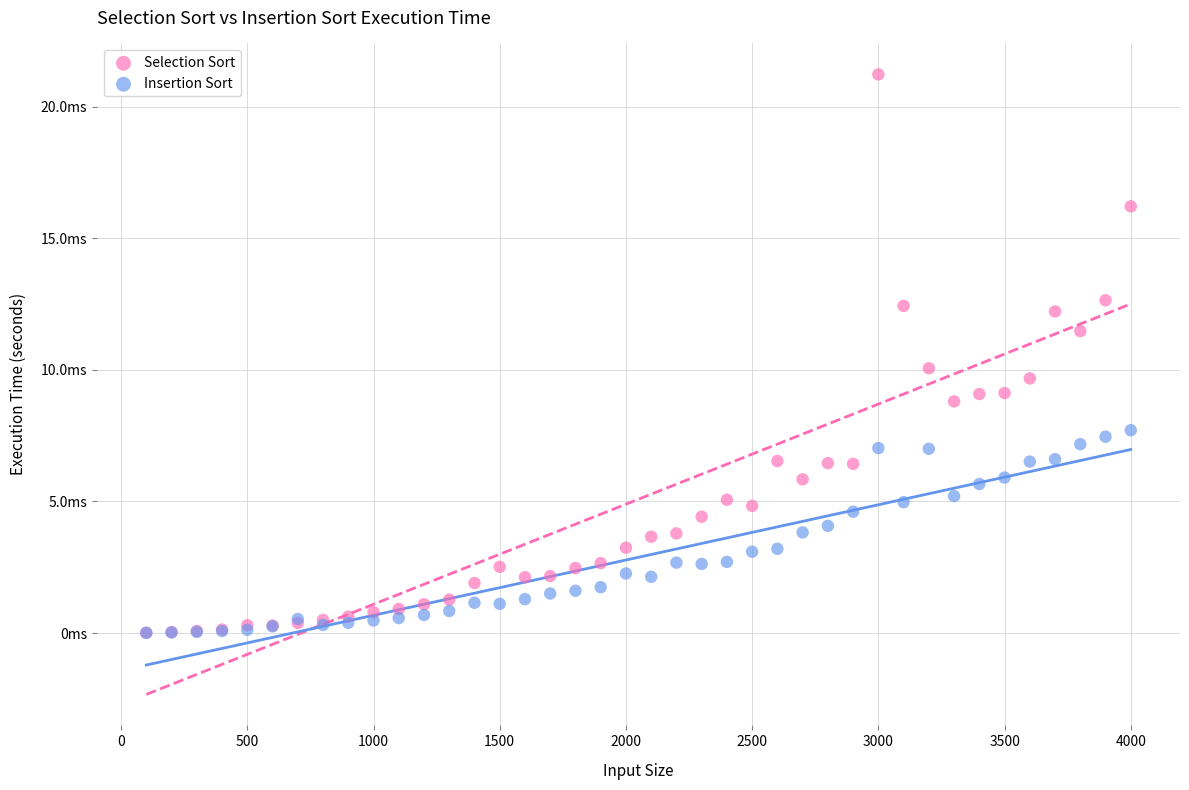

What are all the series names shown in the legend?

Selection Sort, Insertion Sort